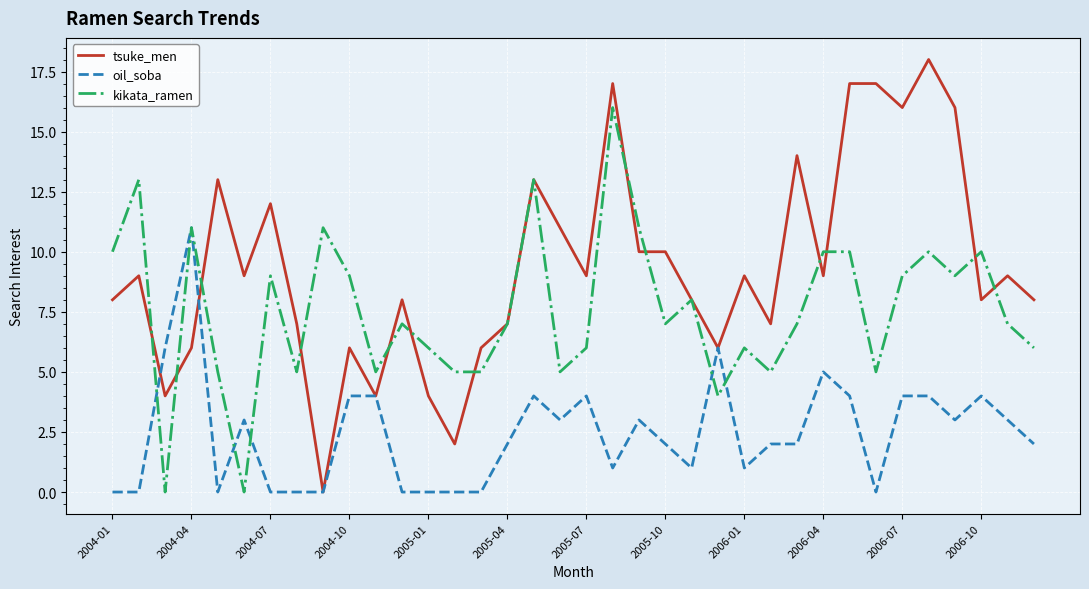

Does the chart display data point markers on the line(s)?

No